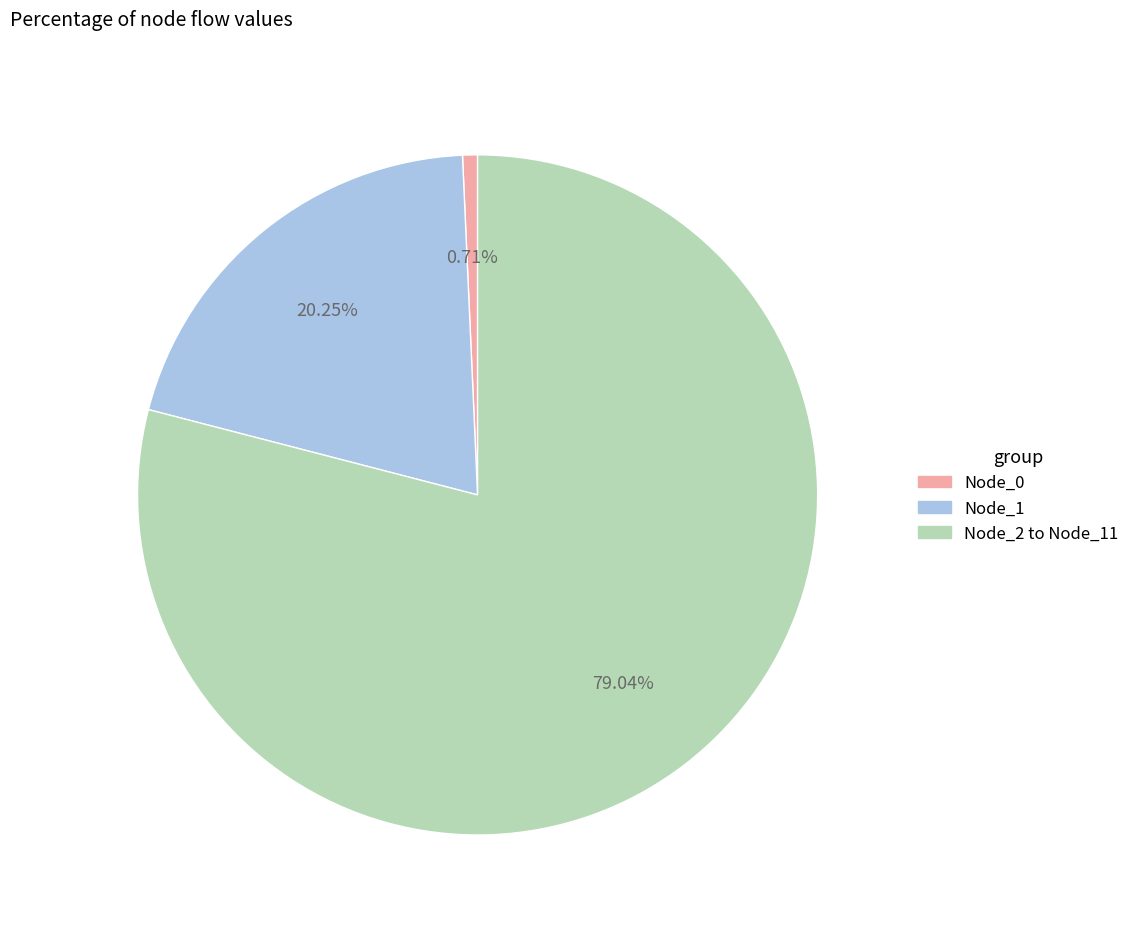

Is there any slice that represents more than half of the pie?

Yes